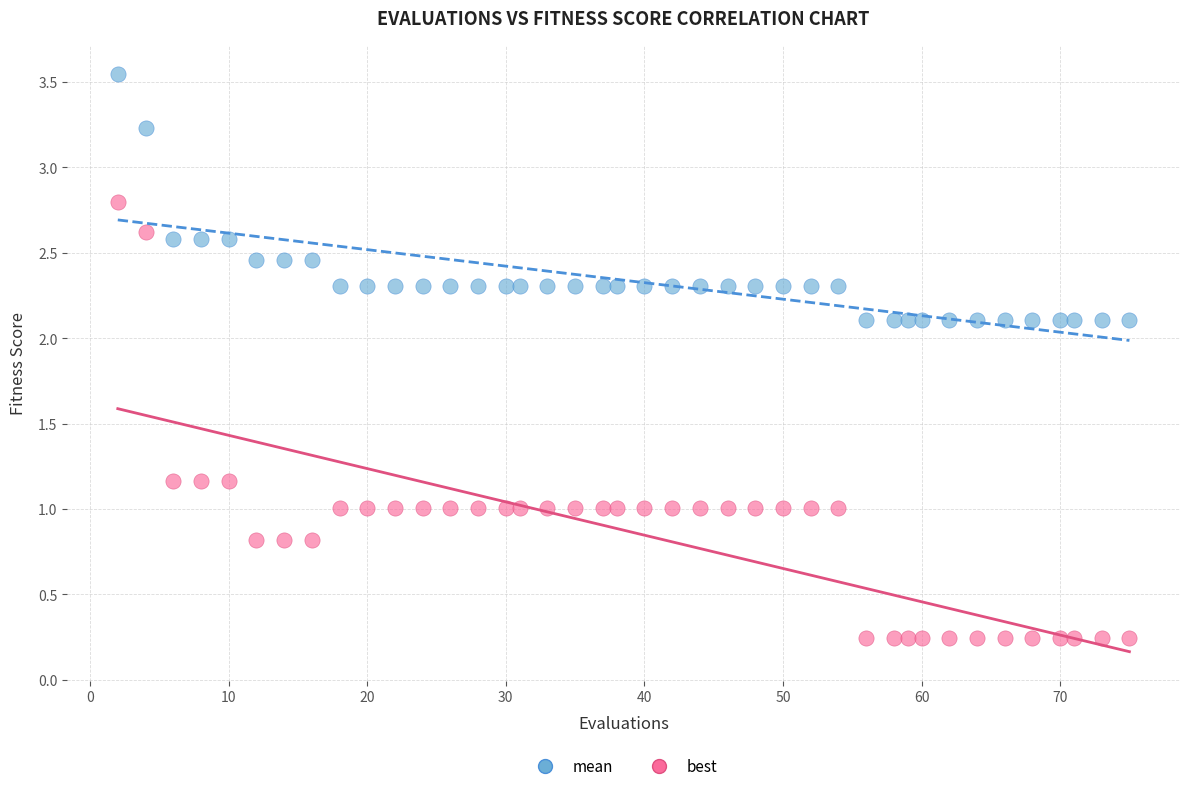

Which series has the largest Y range (max minus min)?

best